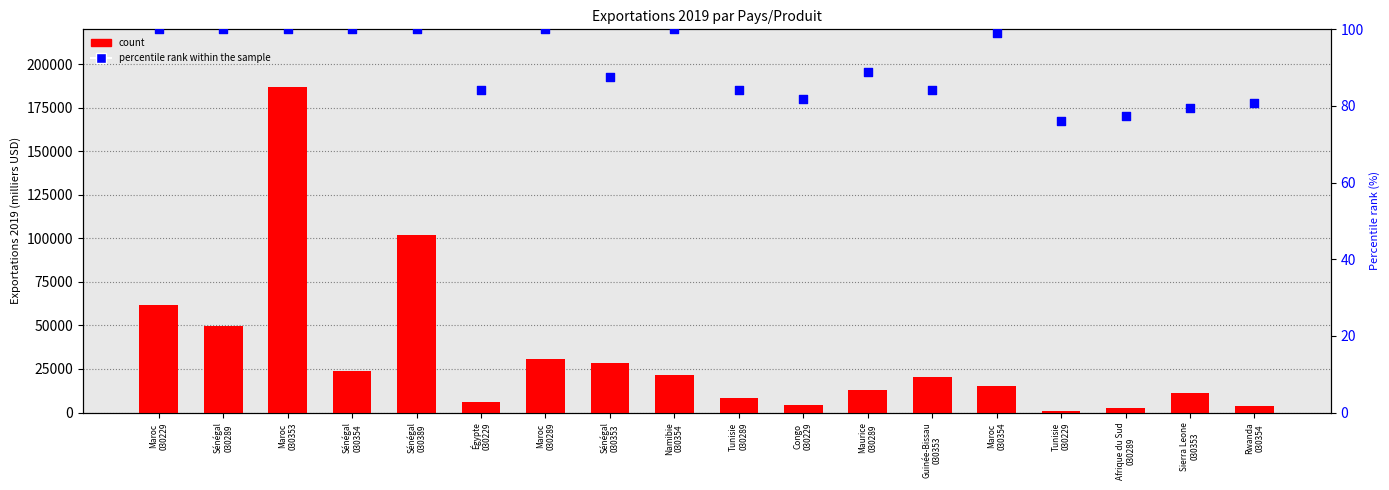

Which series has the largest Y range (max minus min)?

count